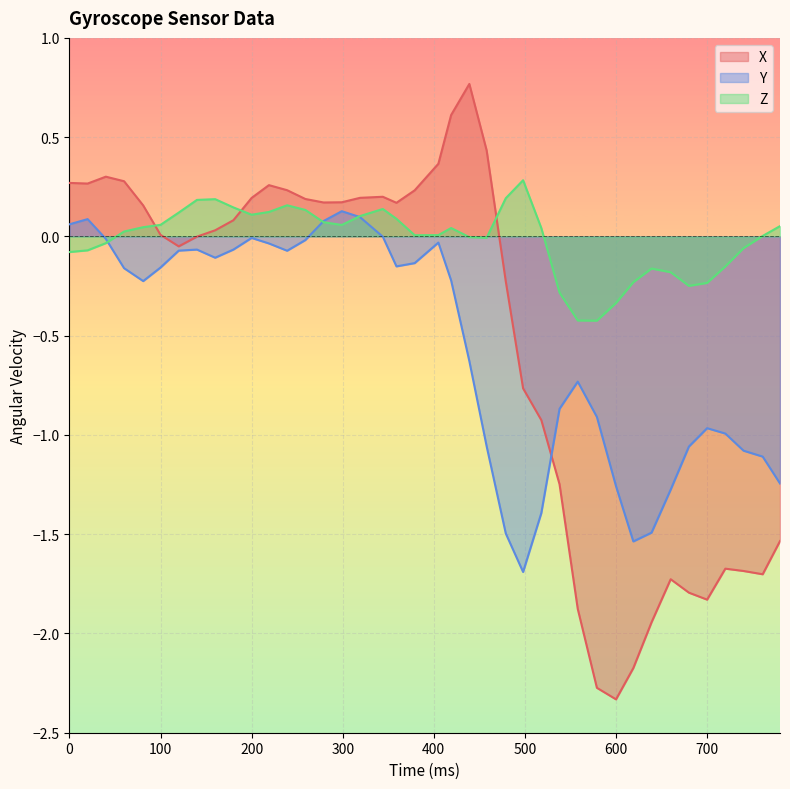

How many values in the Z series exceed 0?

24